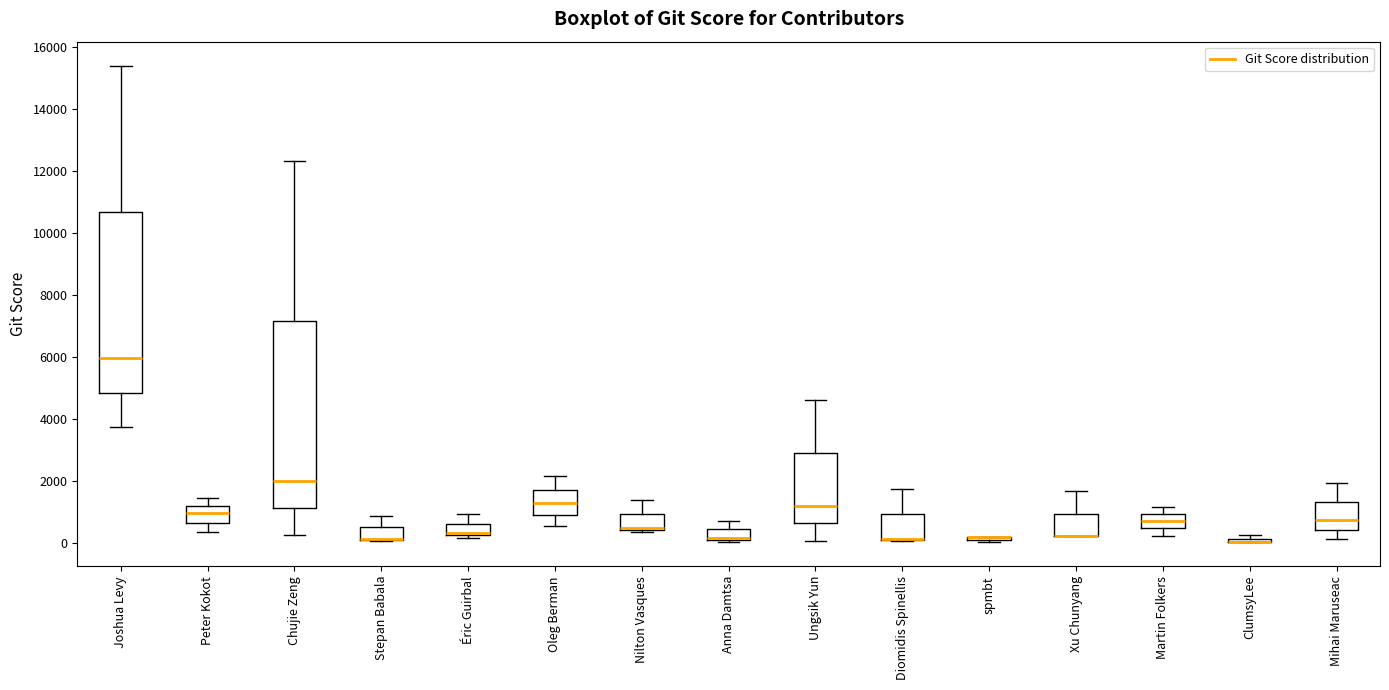

Where is the lower edge of the box for Stepan Babala on the y-axis? The values are not printed on the chart, so give them approximately, as read against the axis.

200